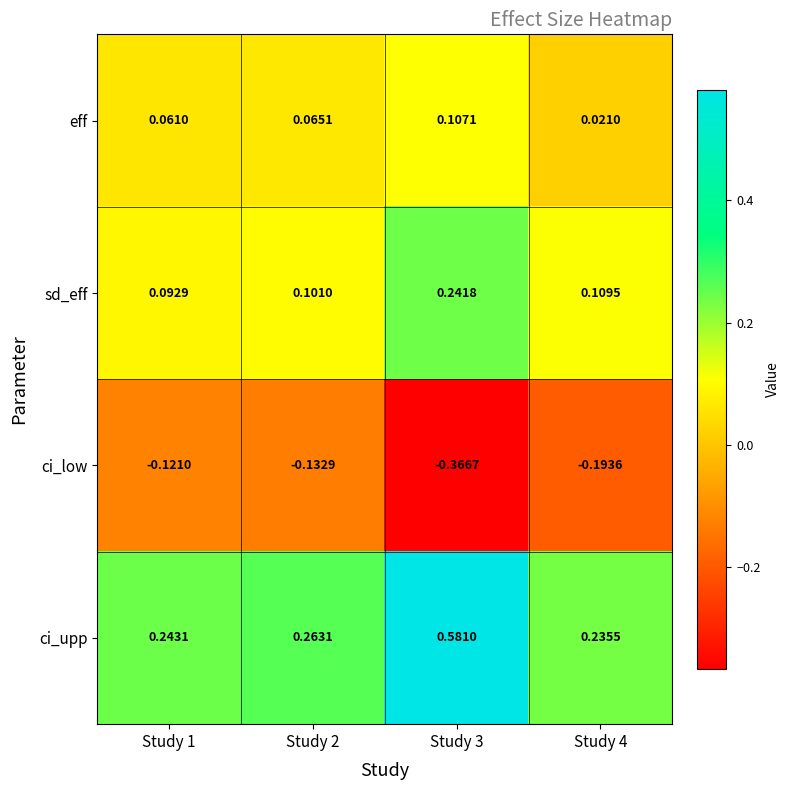

Rank the series by their maximum value, from lowest to highest.

ci_low, eff, sd_eff, ci_upp